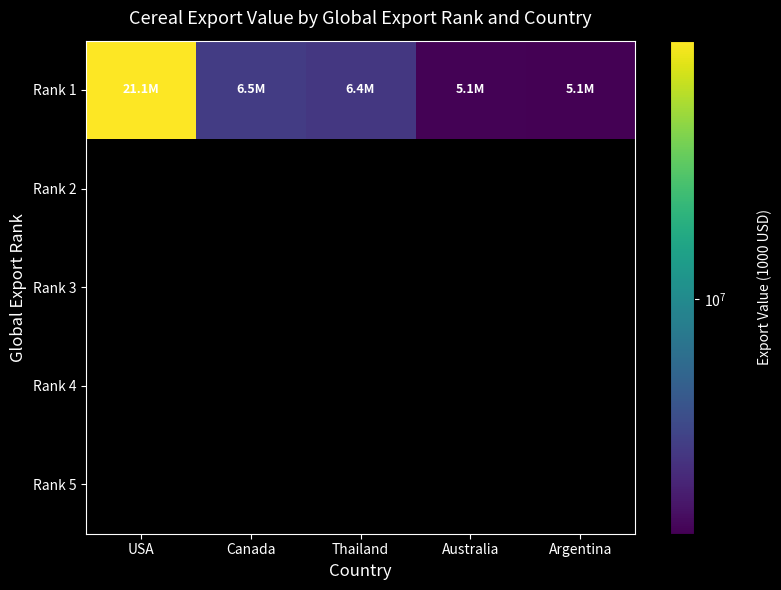

Where is Rank 1 nearest to the value 13085988?

Canada